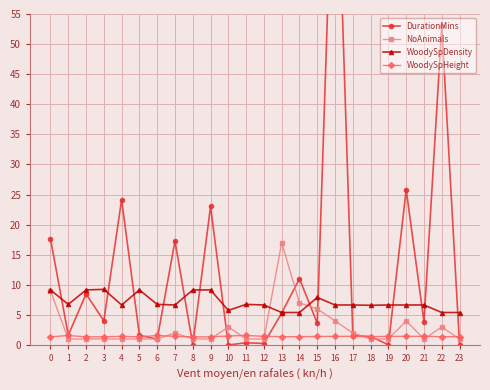

What is the approximate value of DurationMins at 6?

1.0